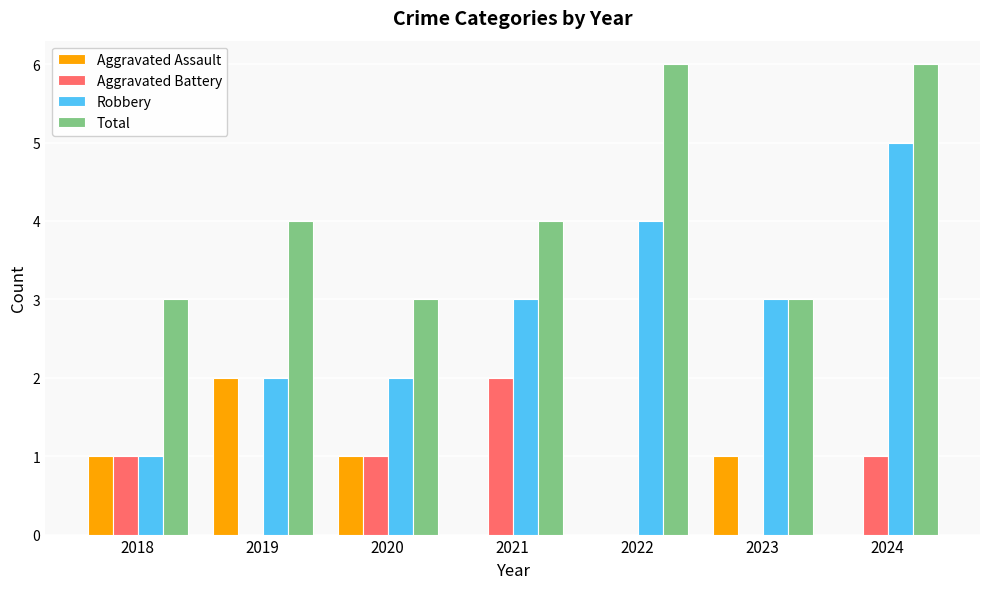

What is the difference between the Total values at 2024 and 2020?

3